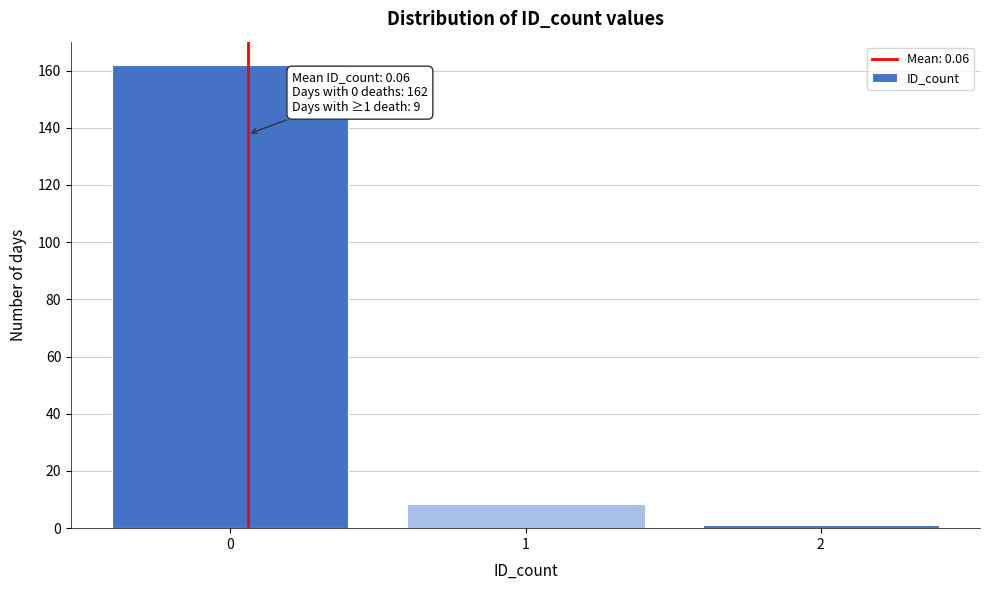

Reading left to right, what are all the values shown in this chart?

162	8	1